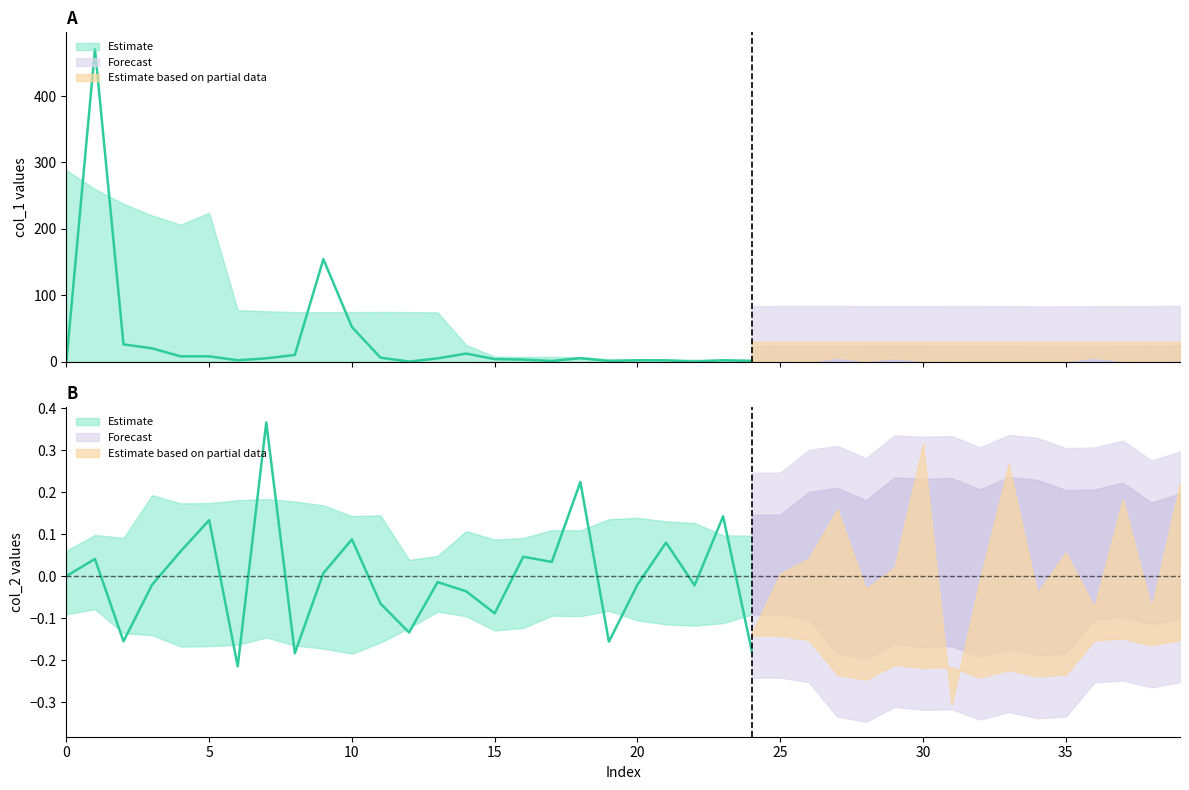

What is the difference between the col_1 values at 29 and 21?

3.1